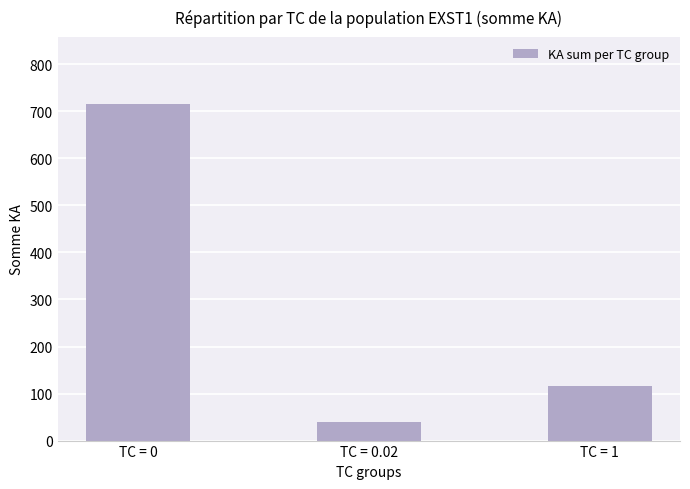

Between TC = 1 and TC = 0, which is larger?

TC = 0